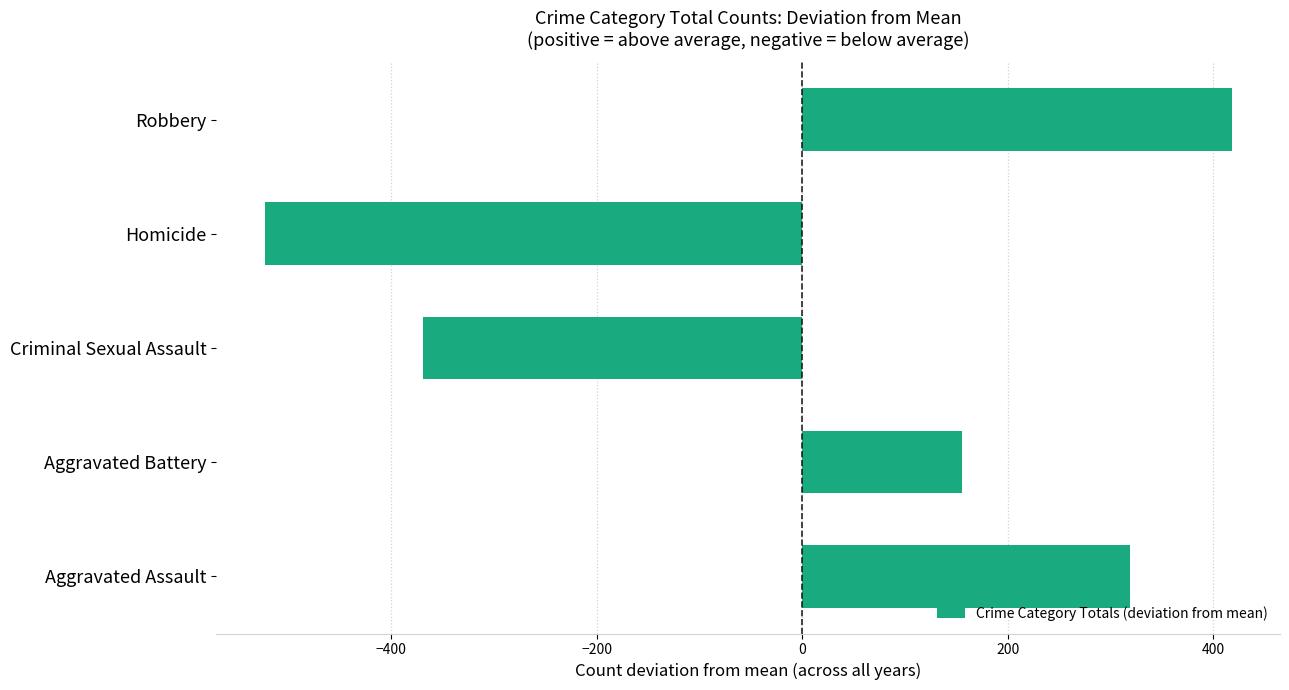

Rank the categories by value from highest to lowest.

Robbery, Aggravated Assault, Aggravated Battery, Criminal Sexual Assault, Homicide